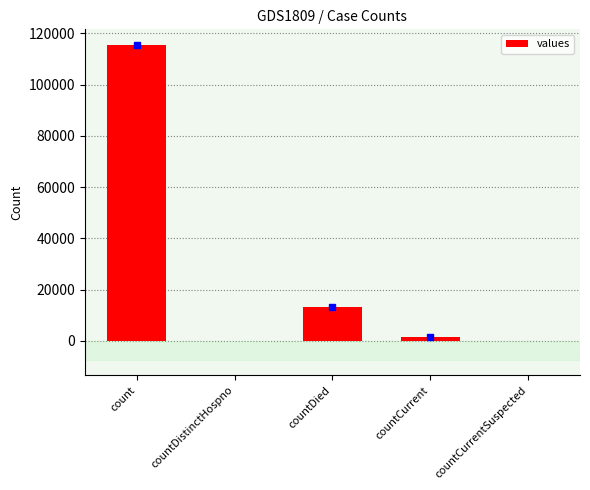

True or false: the data shows 21890 at countDied.

False